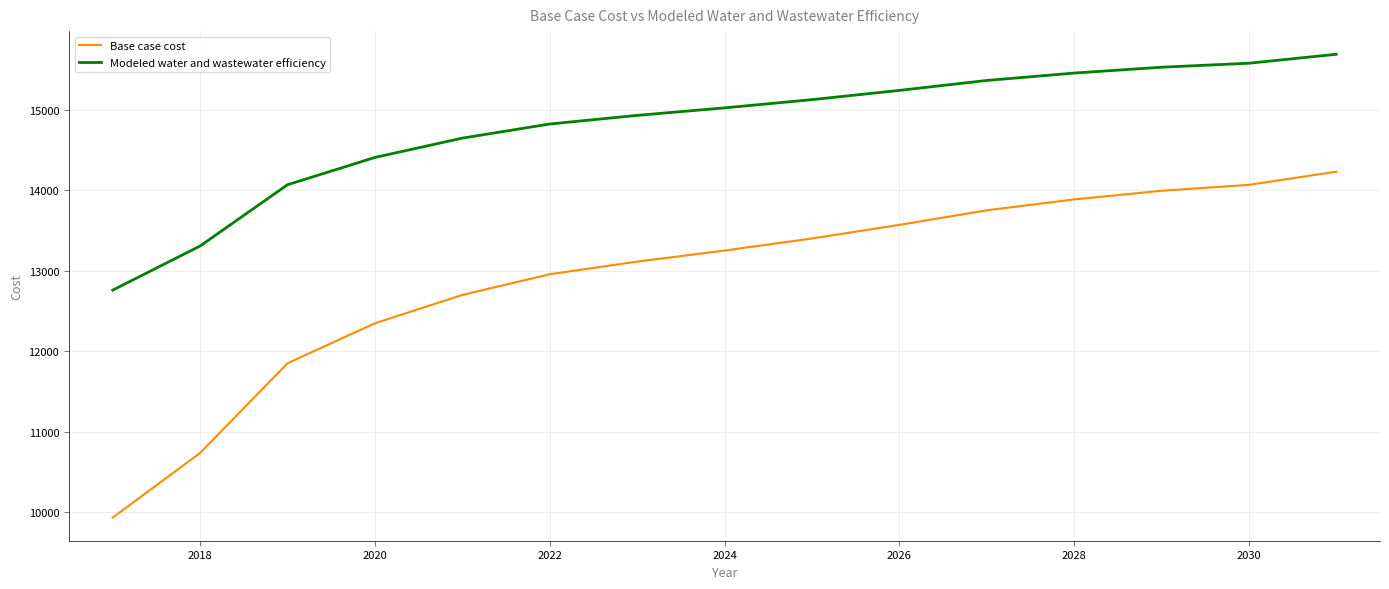

How many lines are shown in the chart?

2